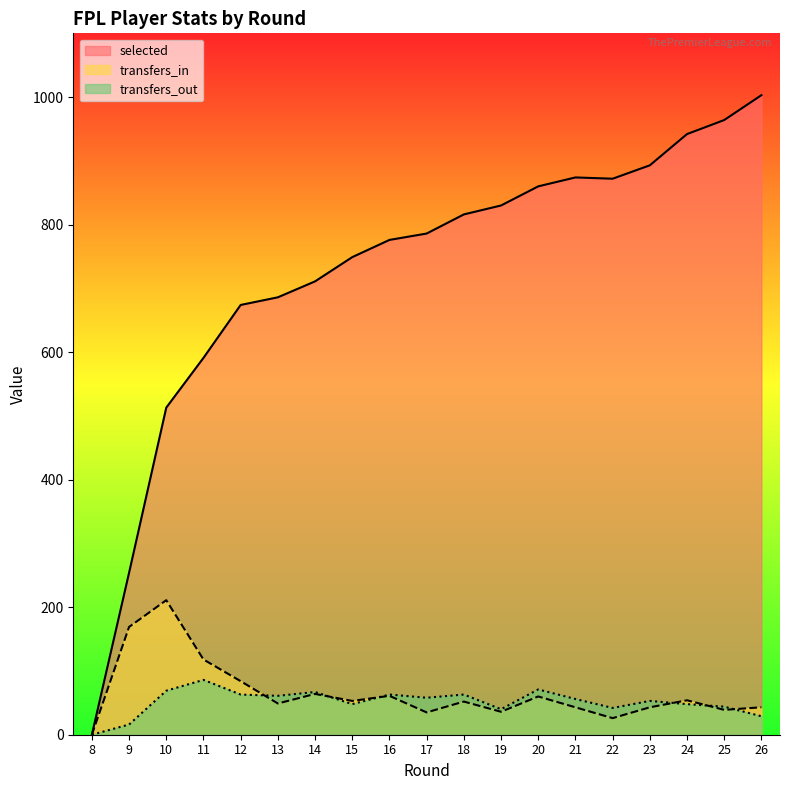

Count the number of data series in this chart.

3